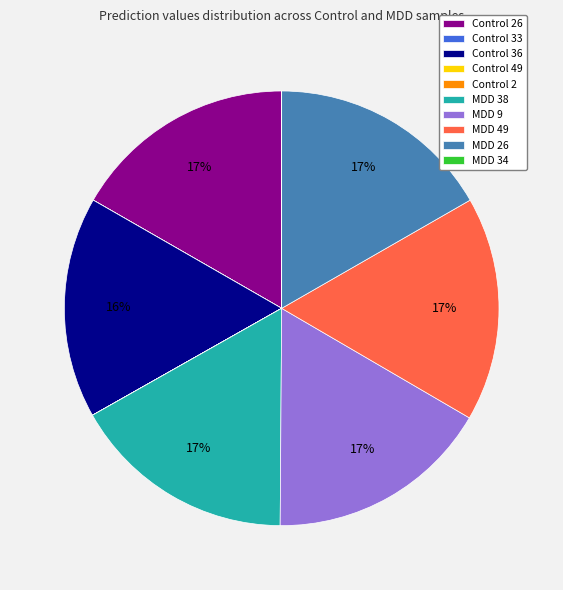

What percentage is the MDD 9 slice, to the nearest percent?

17%